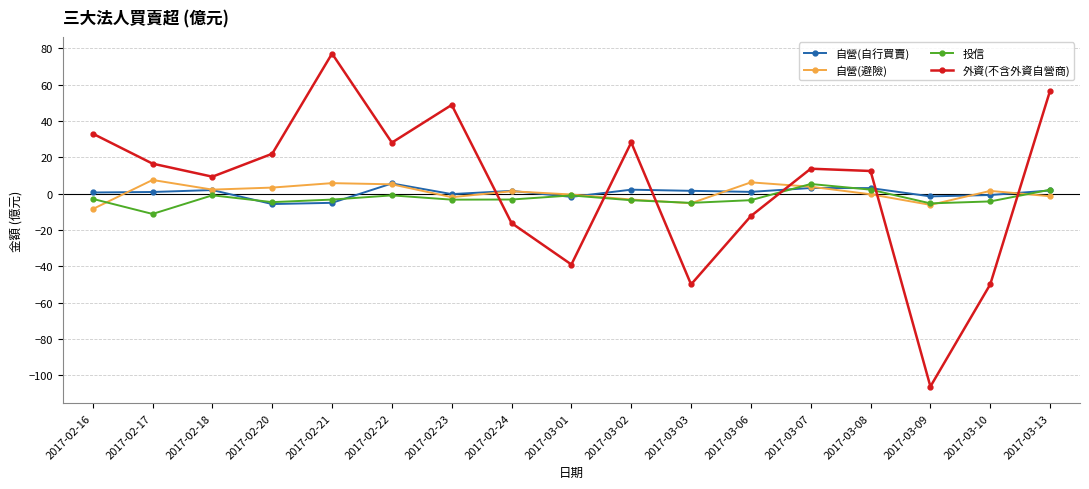

What is the value of the 外資(不含外資自營商) point at the 17th from the left?

56.7